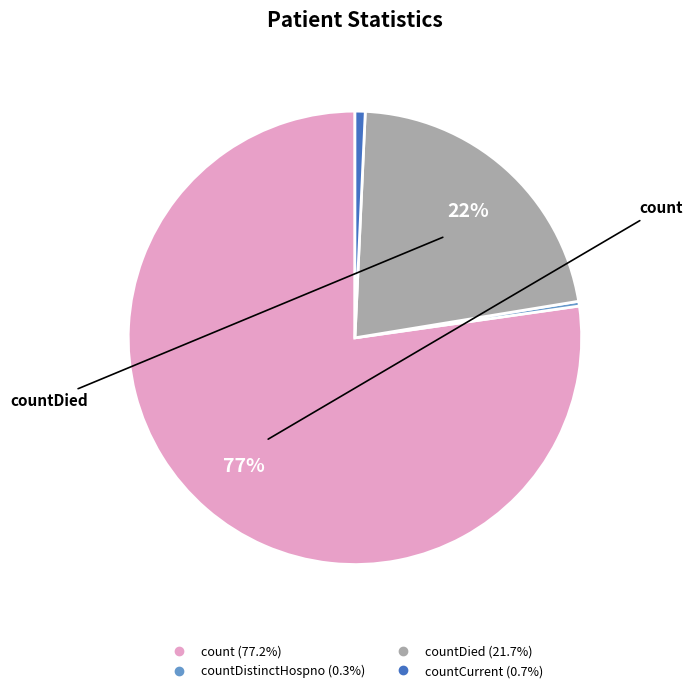

To the nearest percent, what is the average slice percentage?

25%